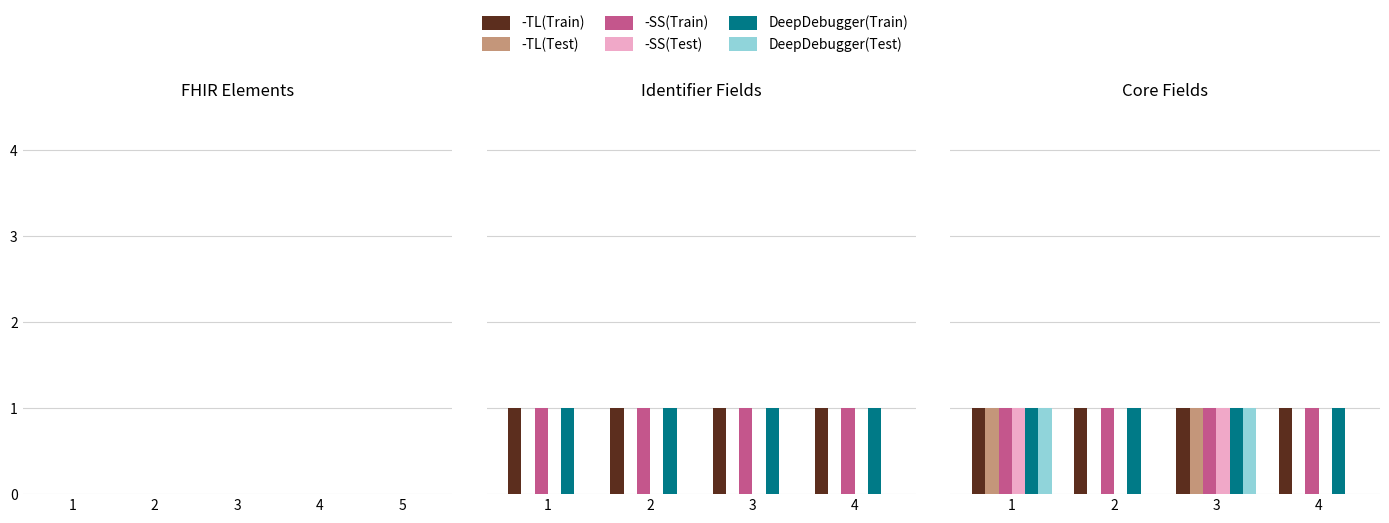

How many data points does each series have?

4